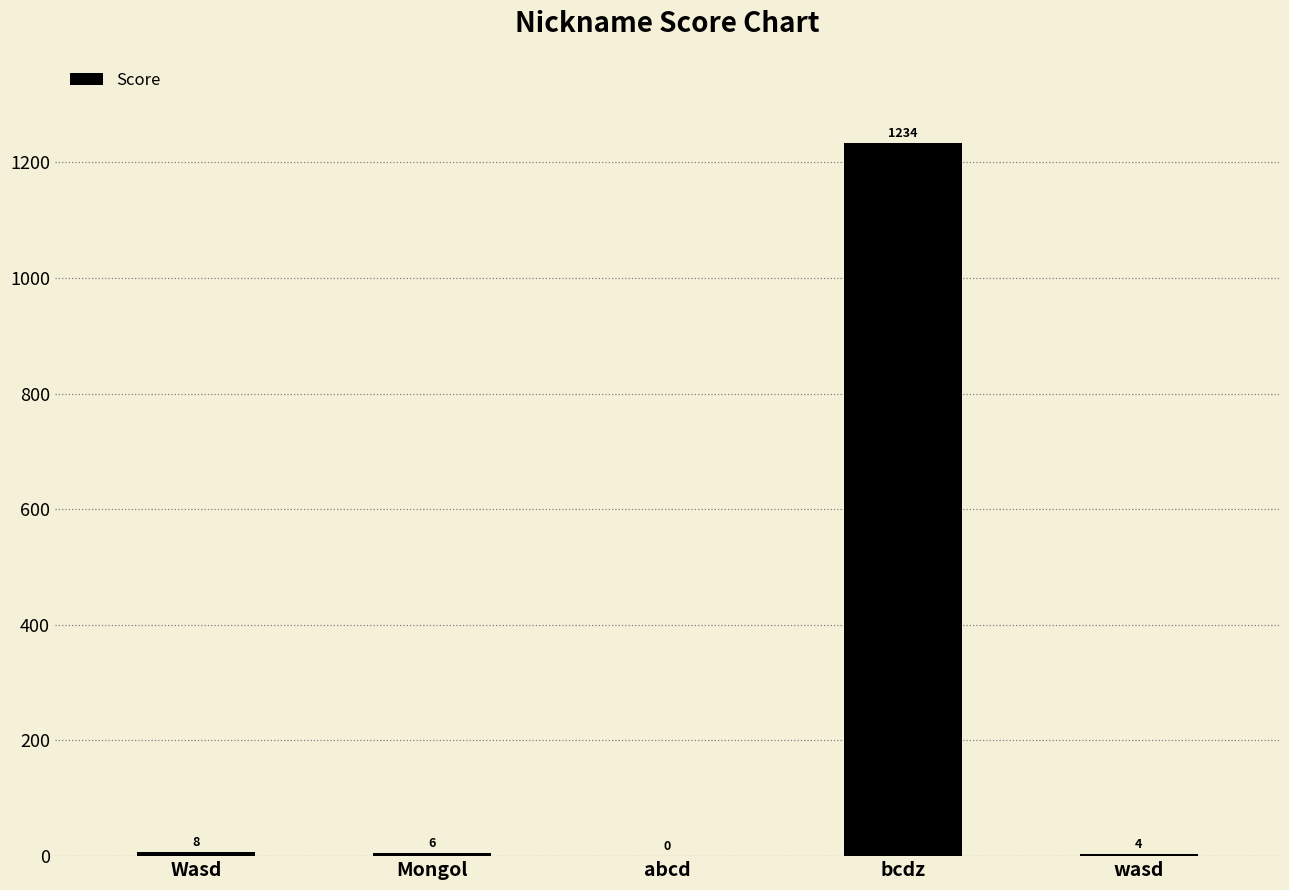

How many data points does each series have?

5